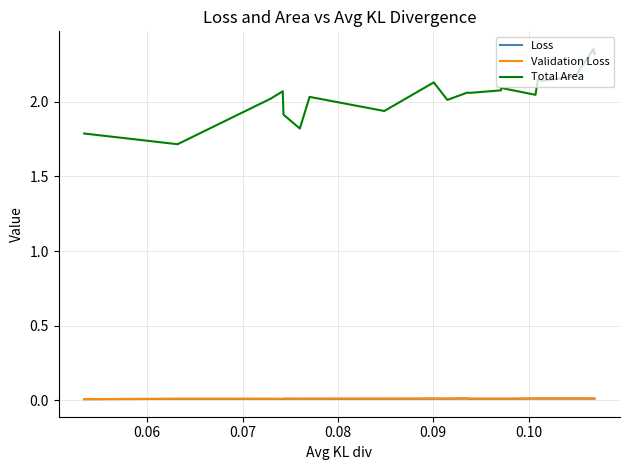

What is the minimum value for Total Area?

1.7